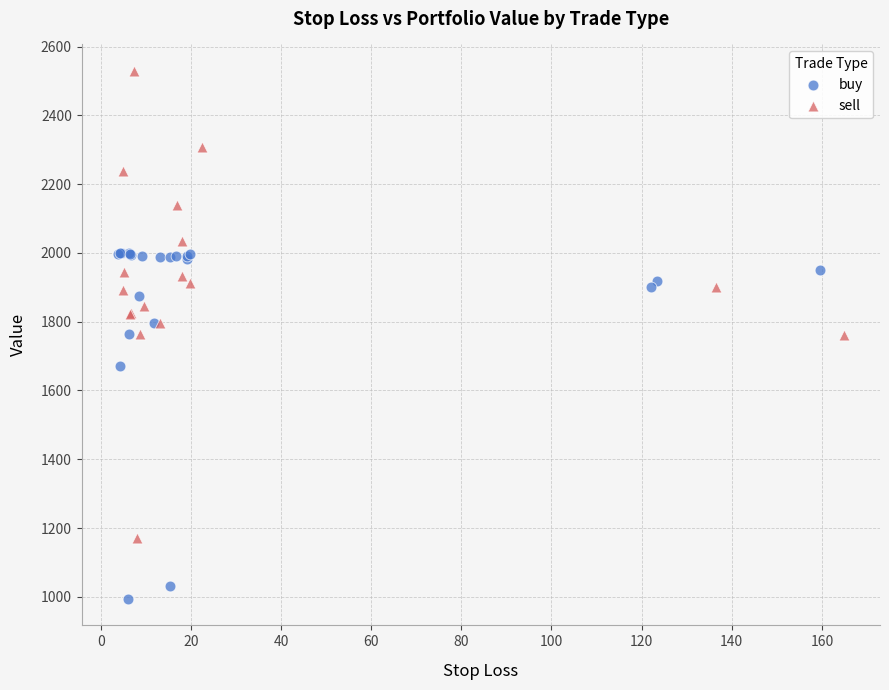

Which series reaches the maximum Y coordinate?

sell